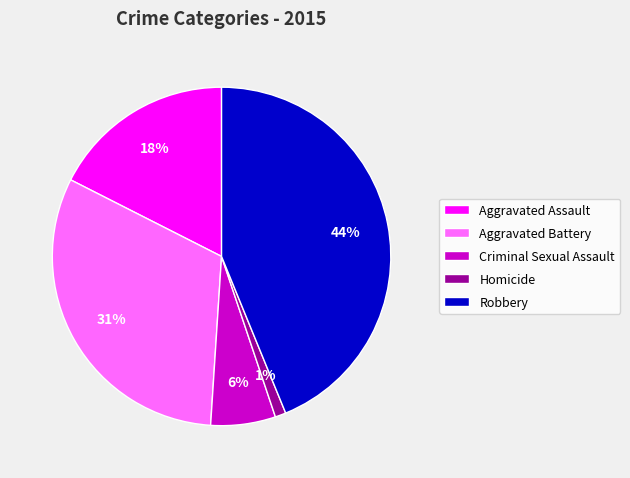

How many segments does this pie chart have?

5